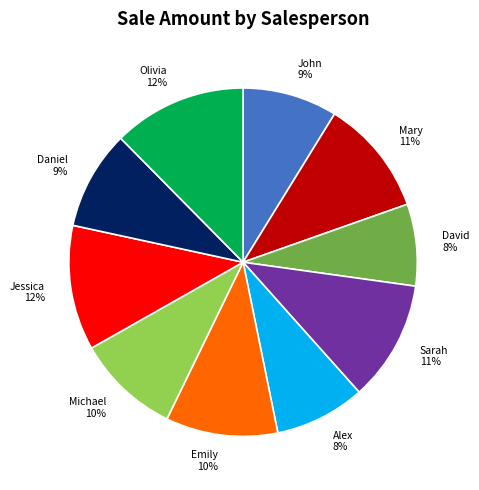

To the nearest percent, what is the difference between the John 9% and Jessica 12% slice percentages?

3%